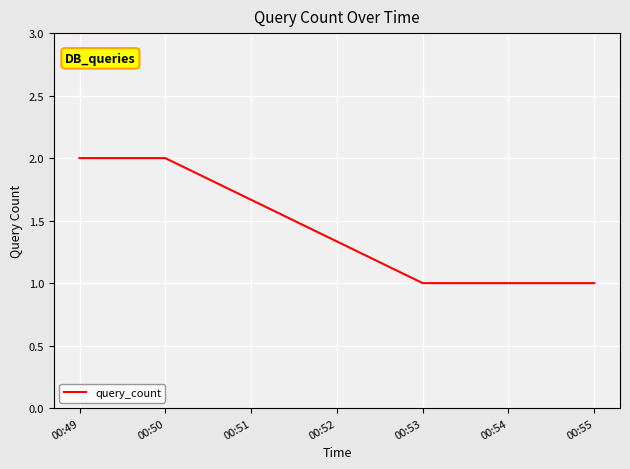

Does the chart have visible grid lines?

Yes